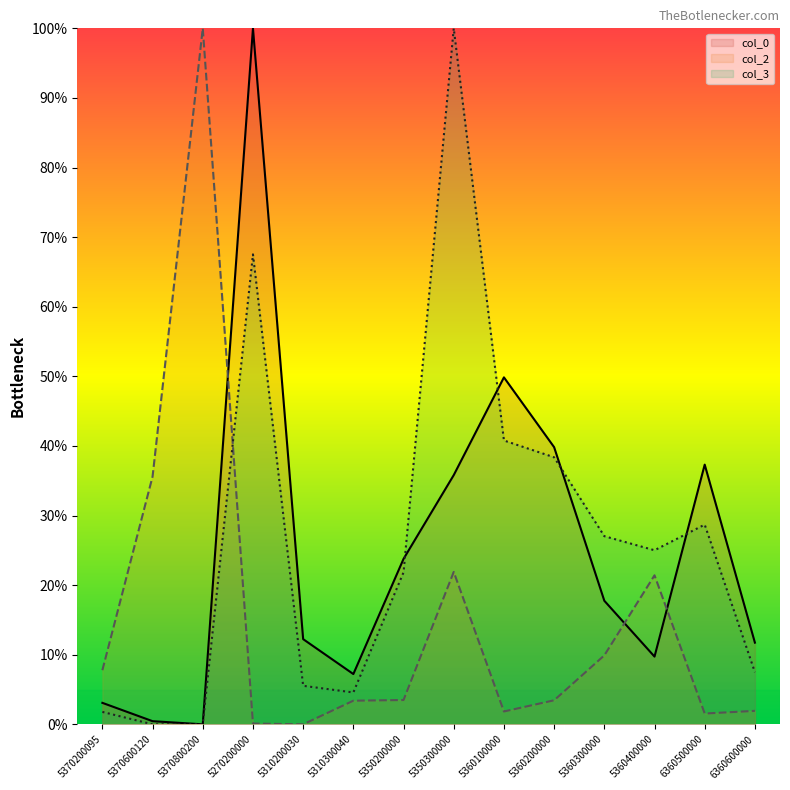

Which series has the largest total across all categories?

col_3